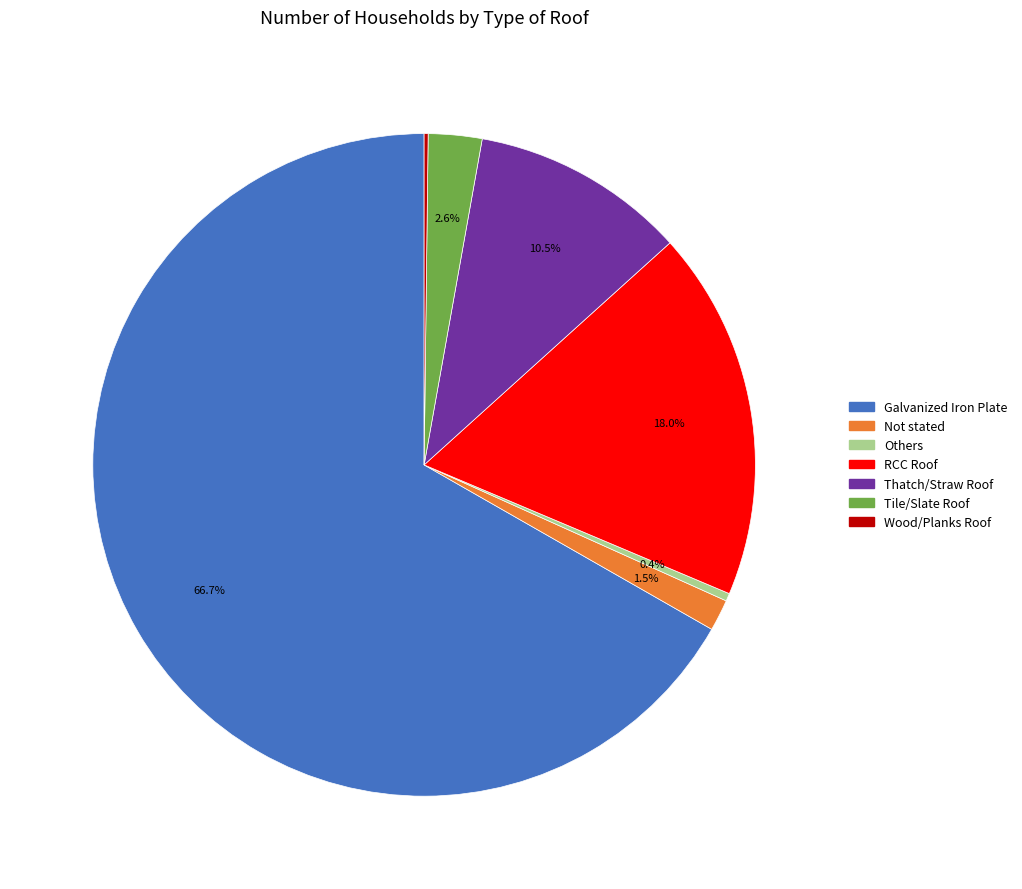

What is the total percentage of Thatch/Straw Roof and RCC Roof?

28.5%